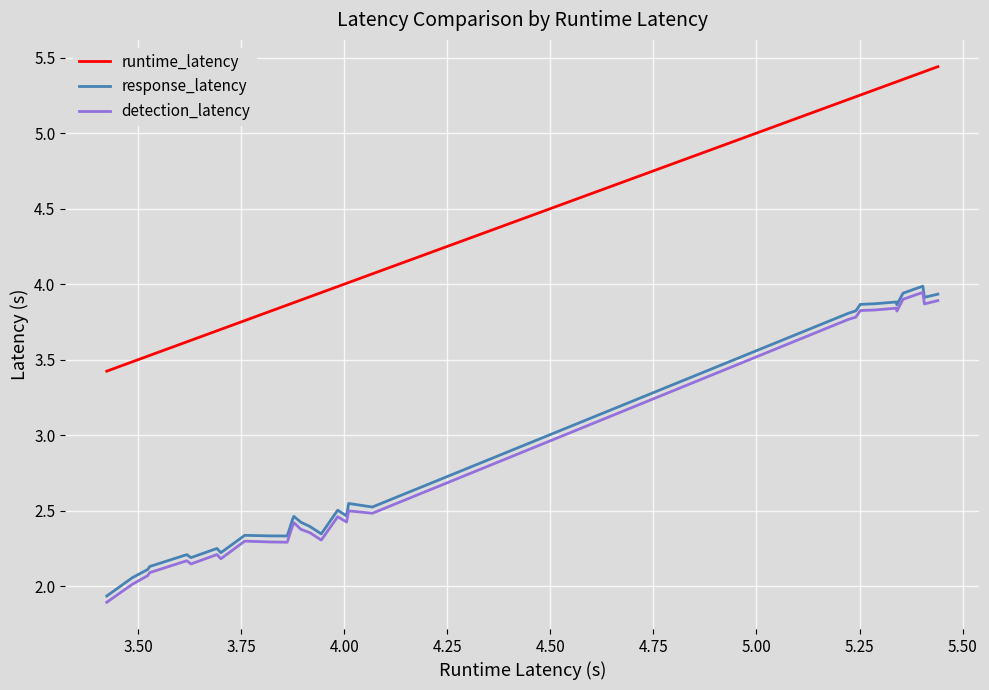

What is the smallest value displayed?

1.9